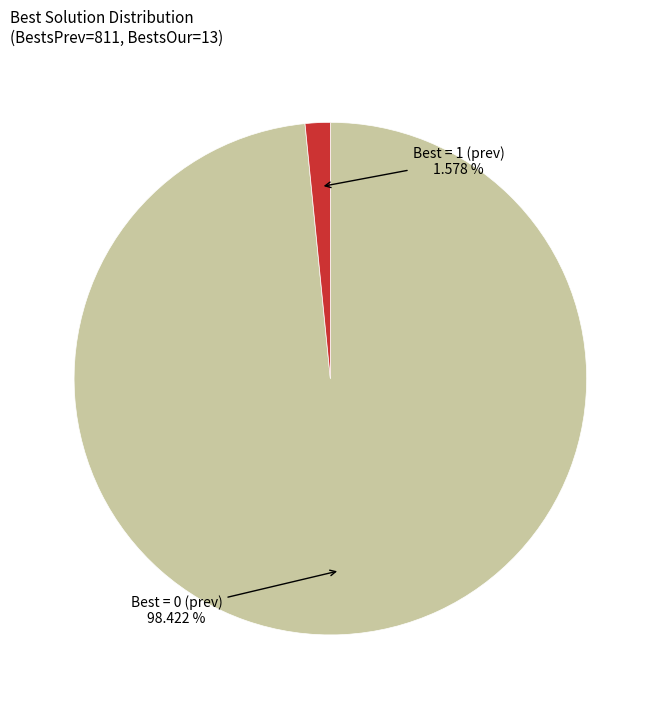

Is there a majority slice in this chart?

Yes